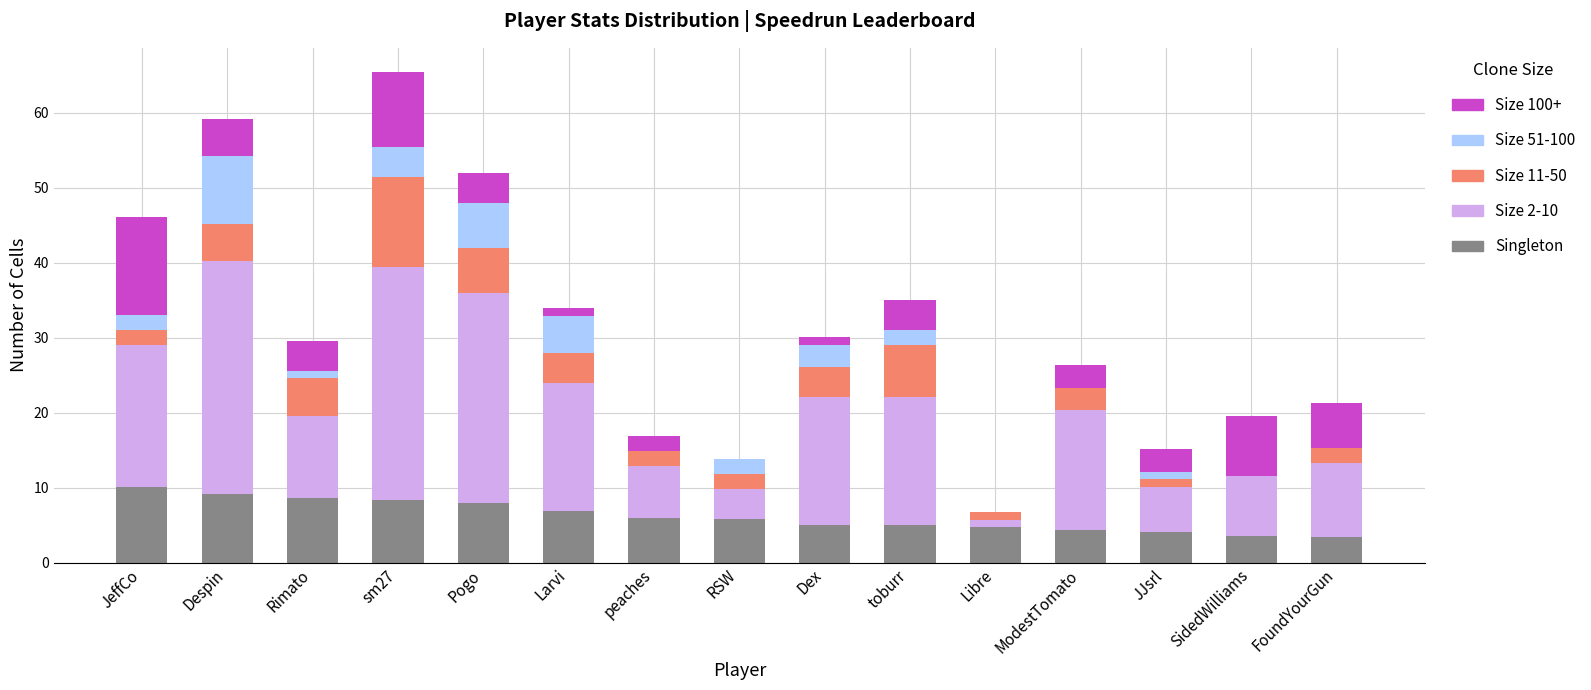

The Singleton series shows 3.5 at SidedWilliams. True or false?

True